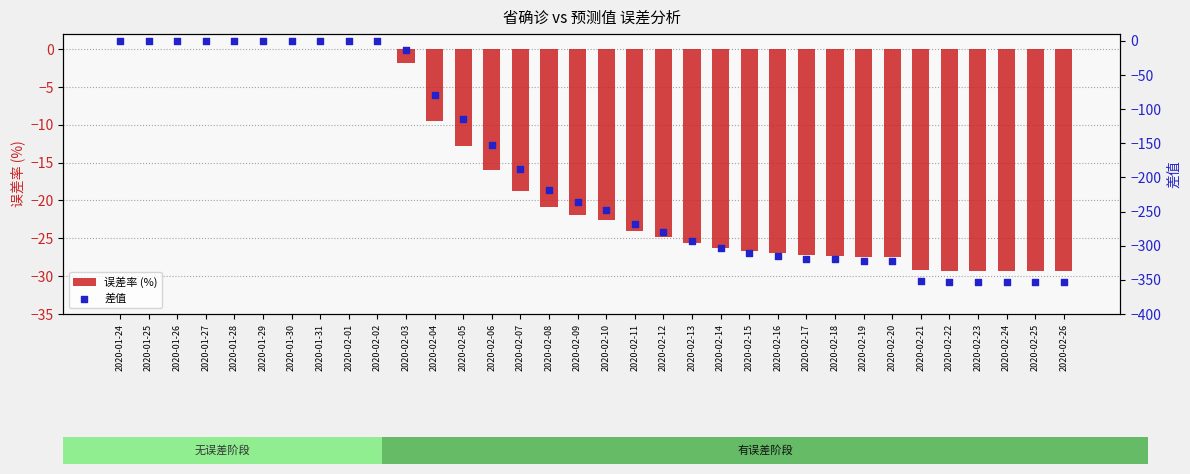

What are all the series names shown in the legend?

误差率 (%), 差值